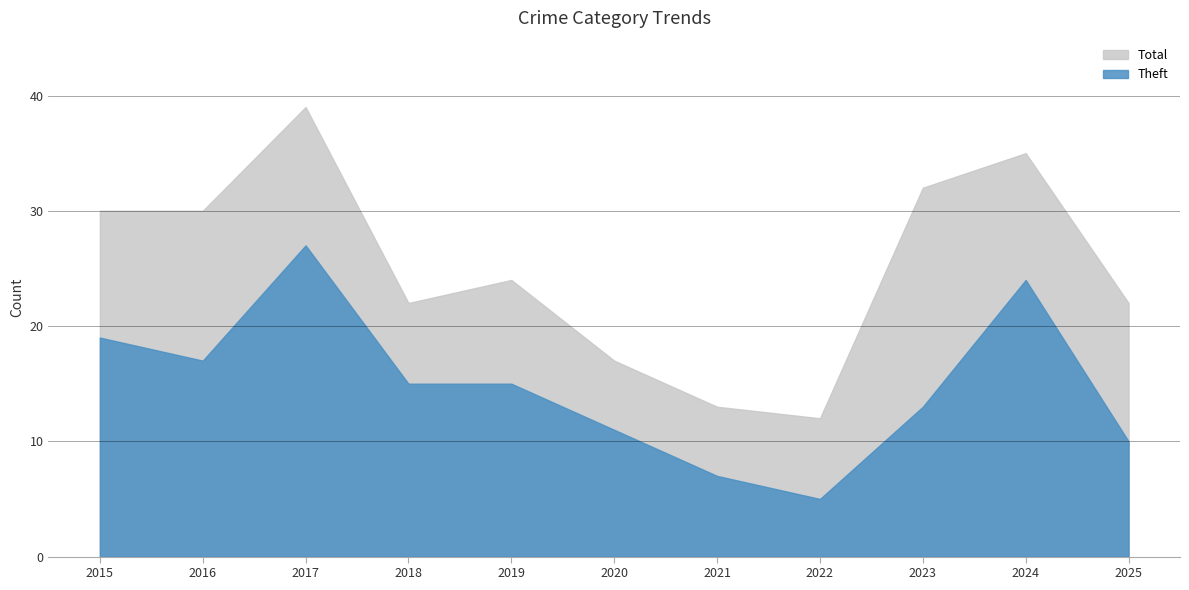

What are all the series names shown in the legend?

Total, Theft